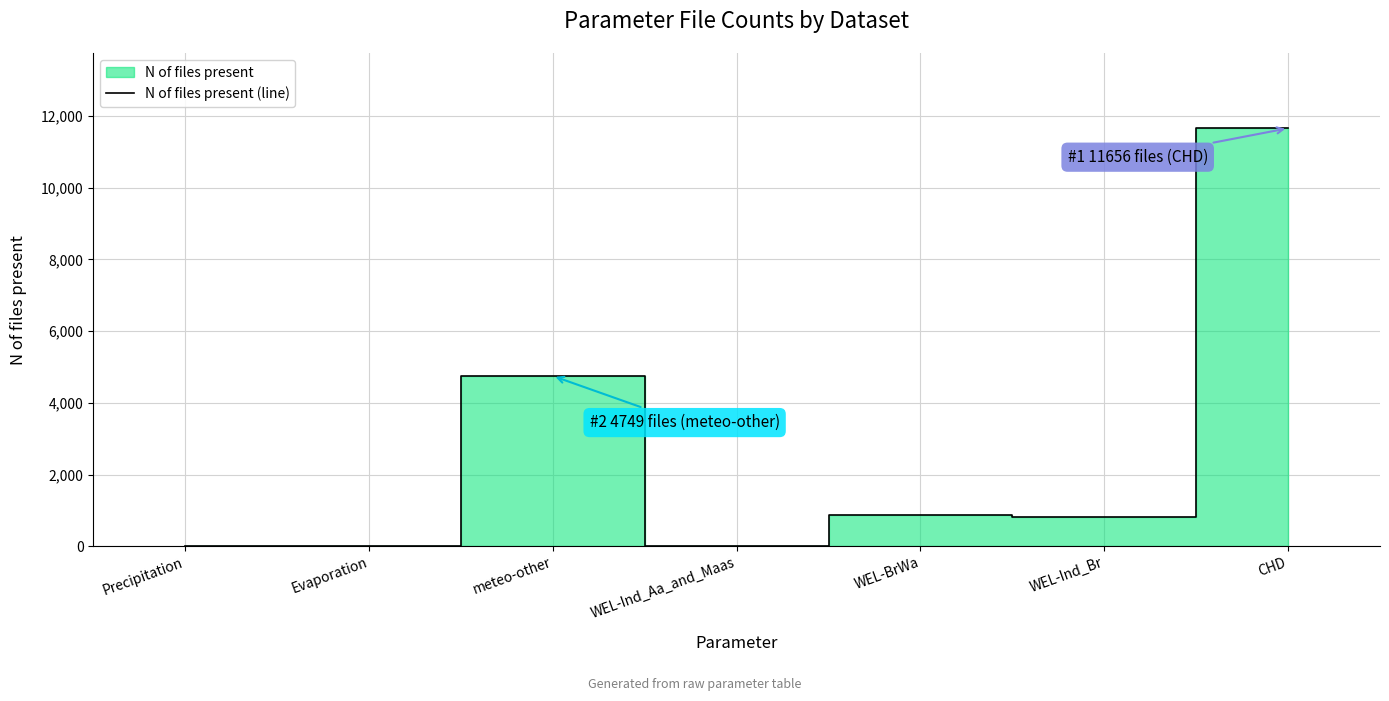

What is the average value?

2587